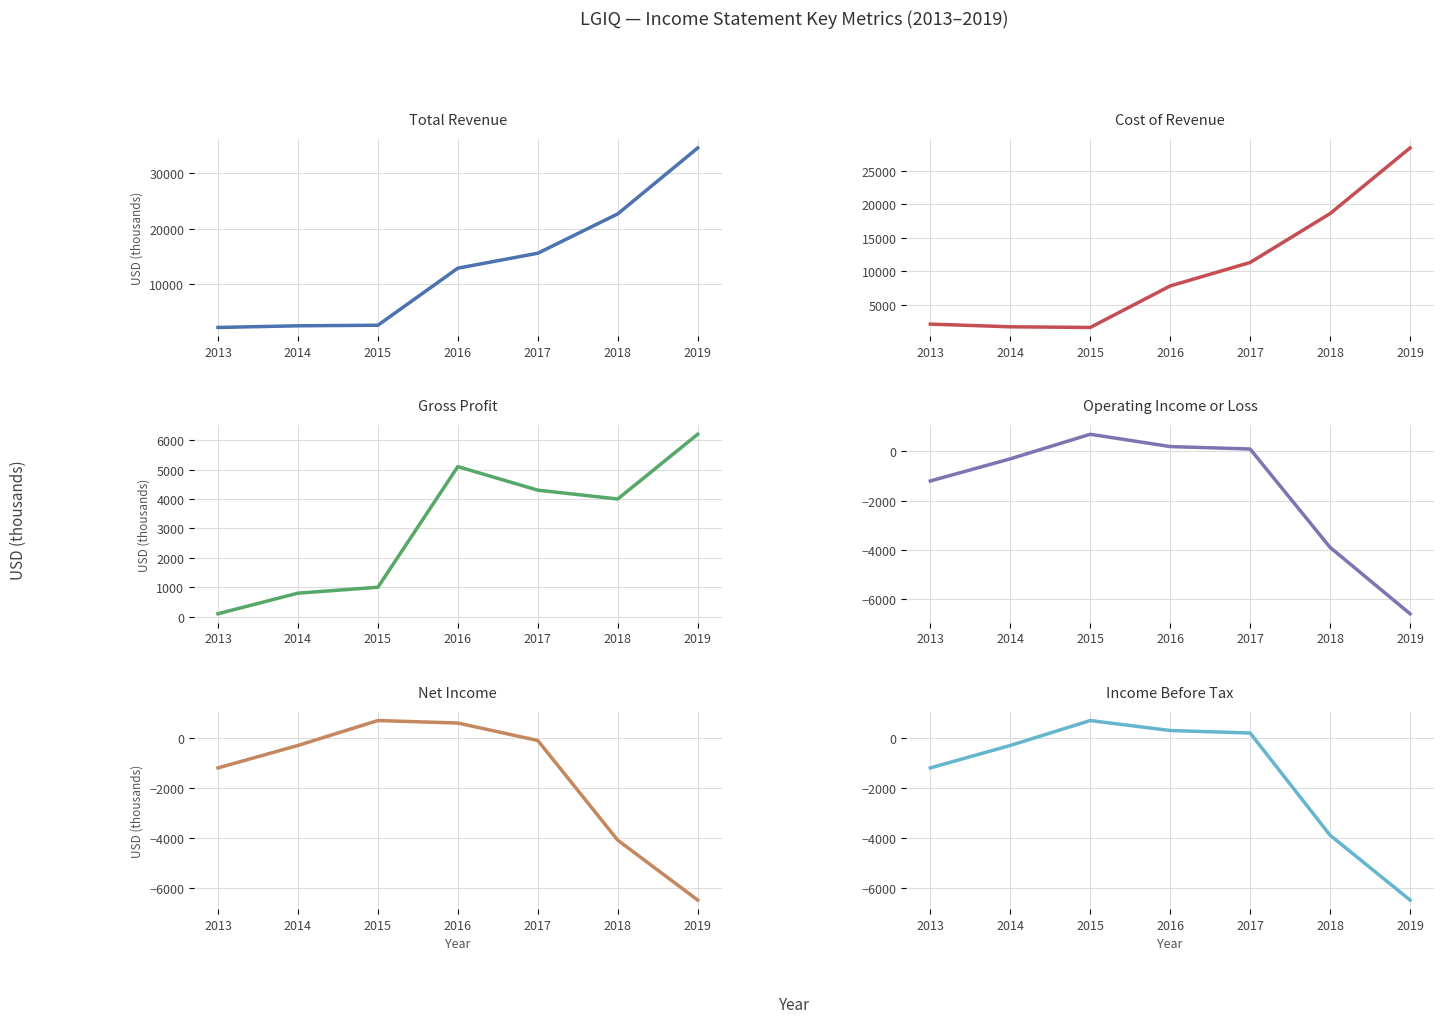

What value does the Gross Profit series have at 2019?

6200